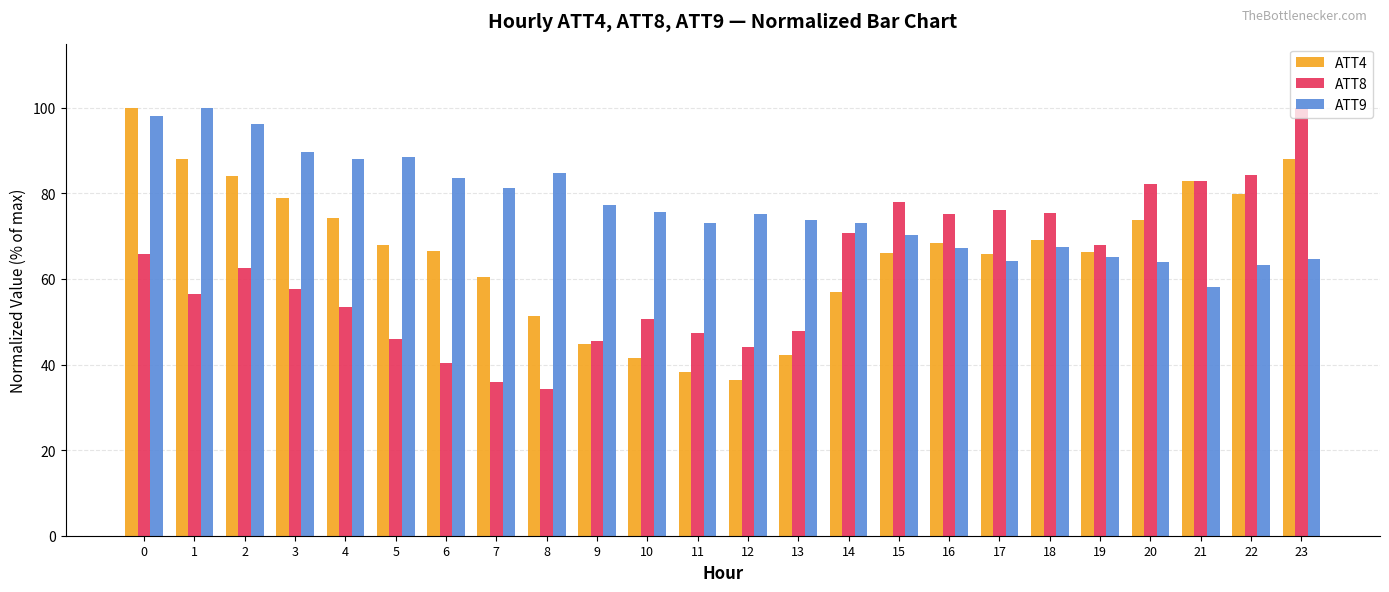

Which series changed the most between 2 and 14?

ATT4